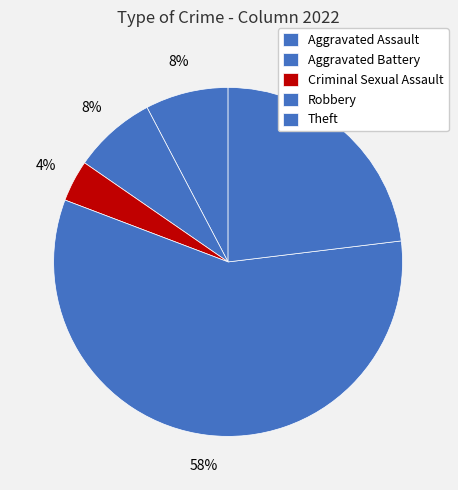

Rank the categories by value from lowest to highest.

Criminal Sexual Assault, Aggravated Assault, Aggravated Battery, Theft, Robbery